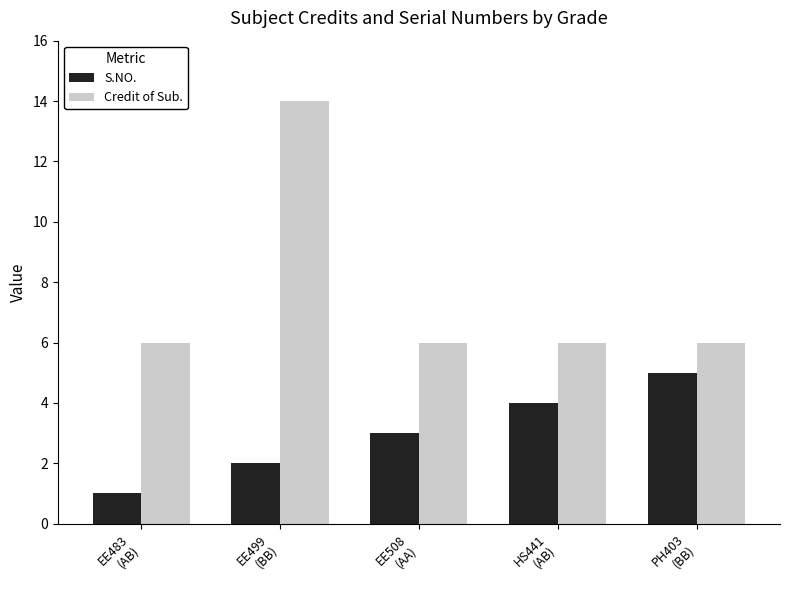

Does the chart contain stacked bars?

No